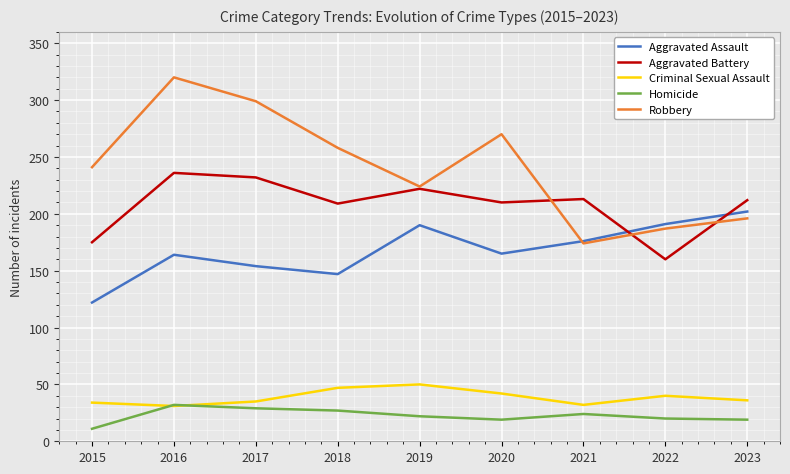

Which series ends up on top after the final intersection of Criminal Sexual Assault and Homicide?

Criminal Sexual Assault